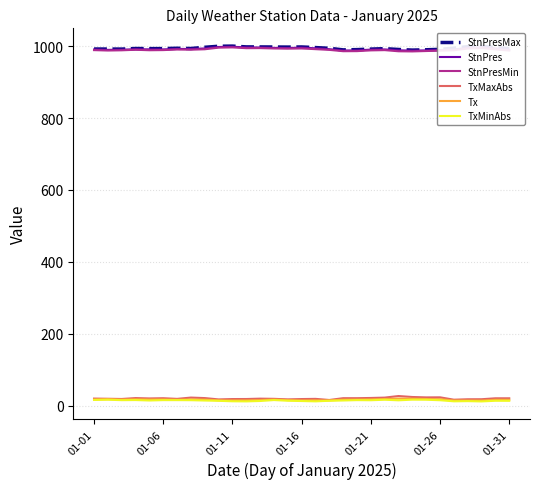

What is the highest value of the TxMaxAbs series?

27.1